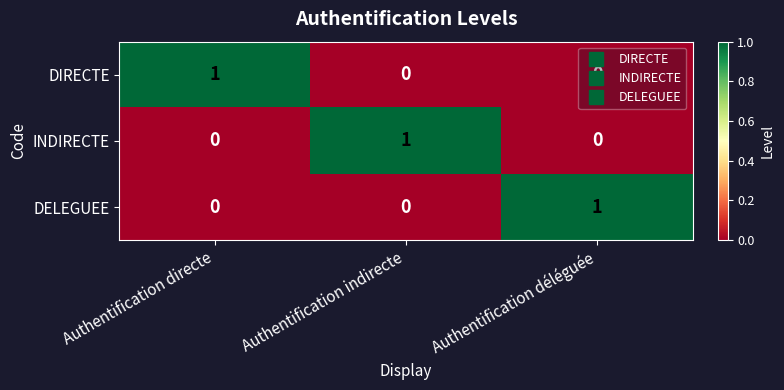

How many INDIRECTE values are between 0 and 1?

3